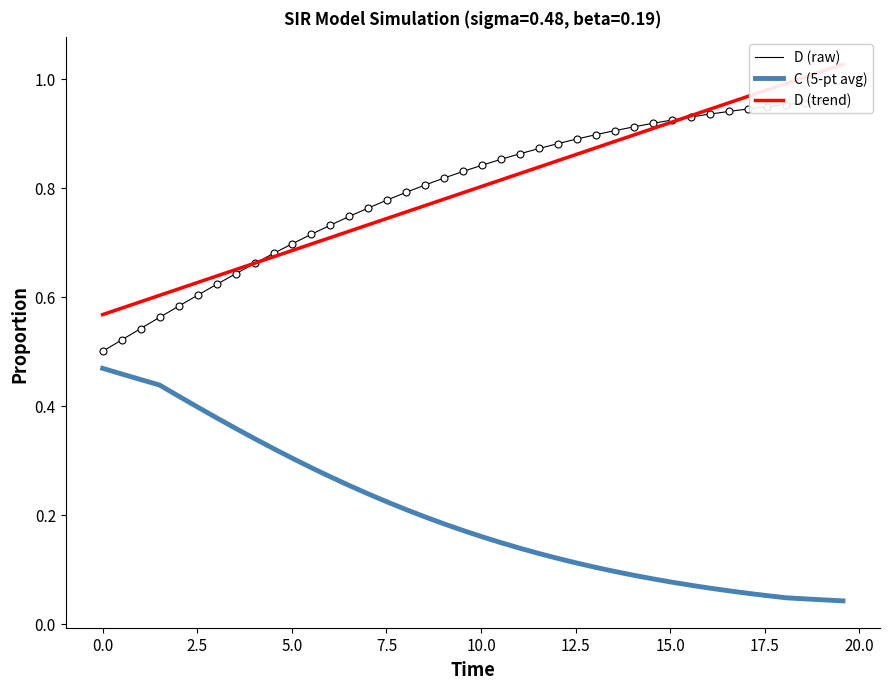

Which series has the largest Y range (max minus min)?

D (raw)